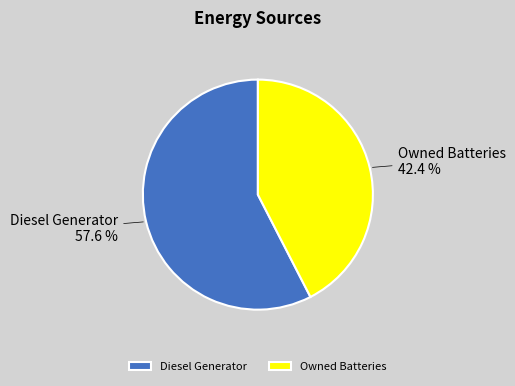

Which slice represents more than half of the pie?

Diesel Generator